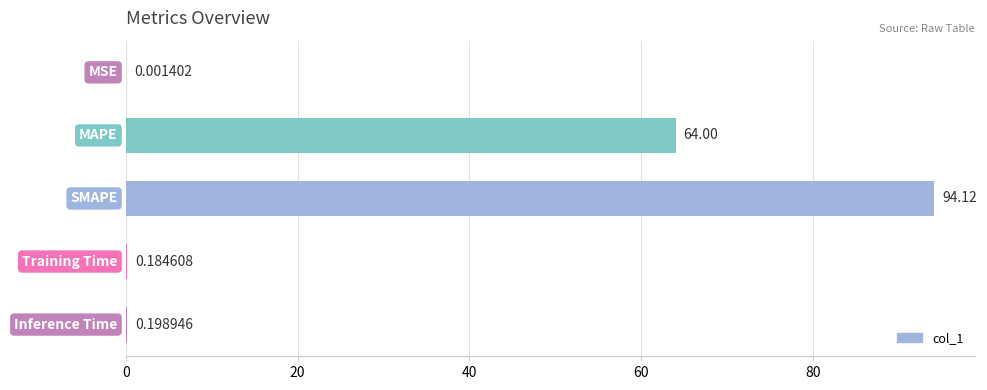

What is the change in value from SMAPE to Inference Time?

-93.9